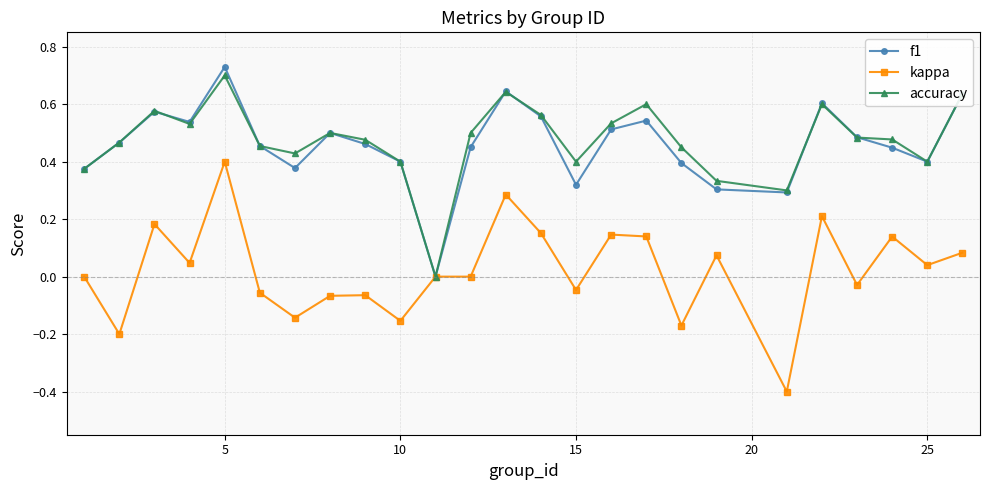

Which series has the largest range (max minus min)?

kappa